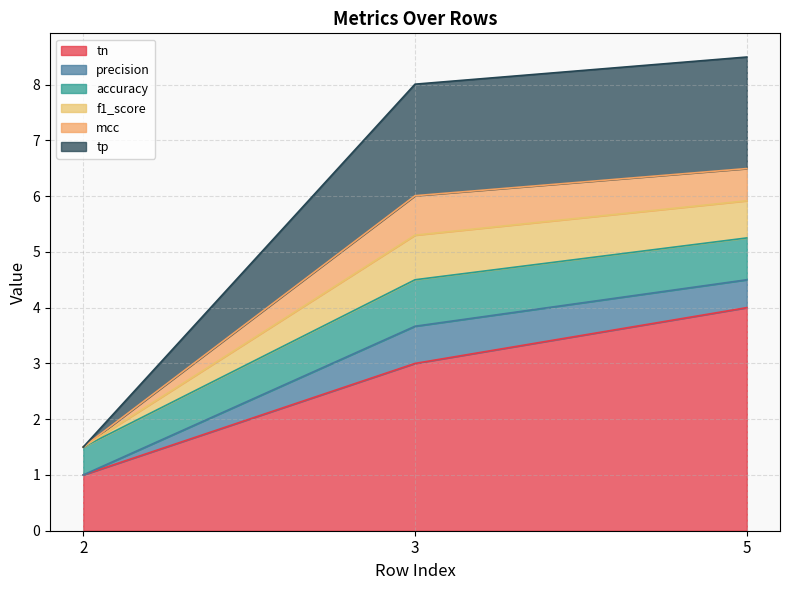

What is the difference between the maximum and minimum values in the tn series?

3.0